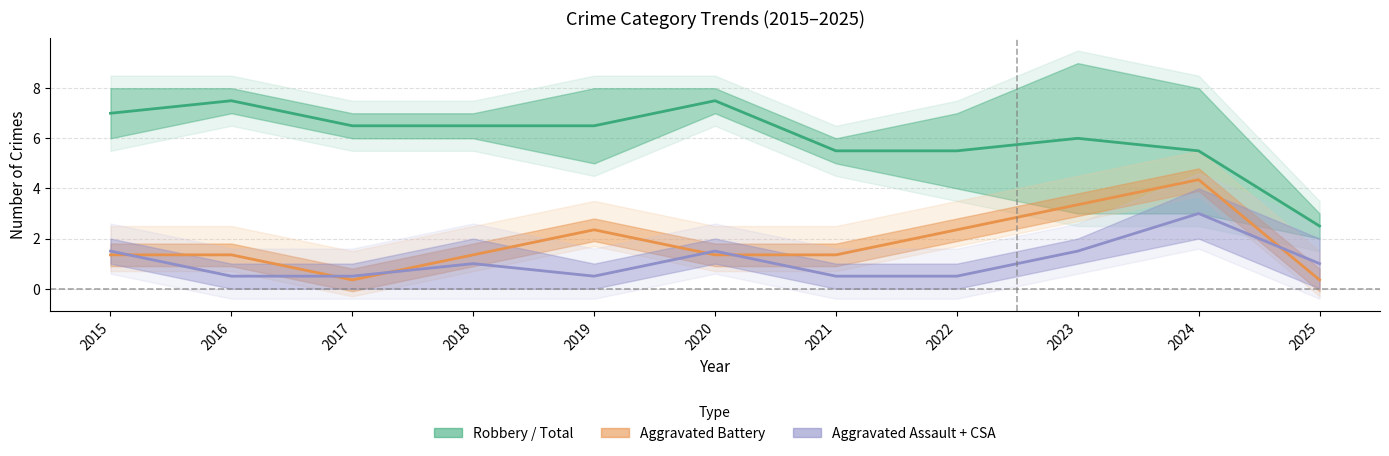

Which series has the largest total across all categories?

Robbery (mid-line)